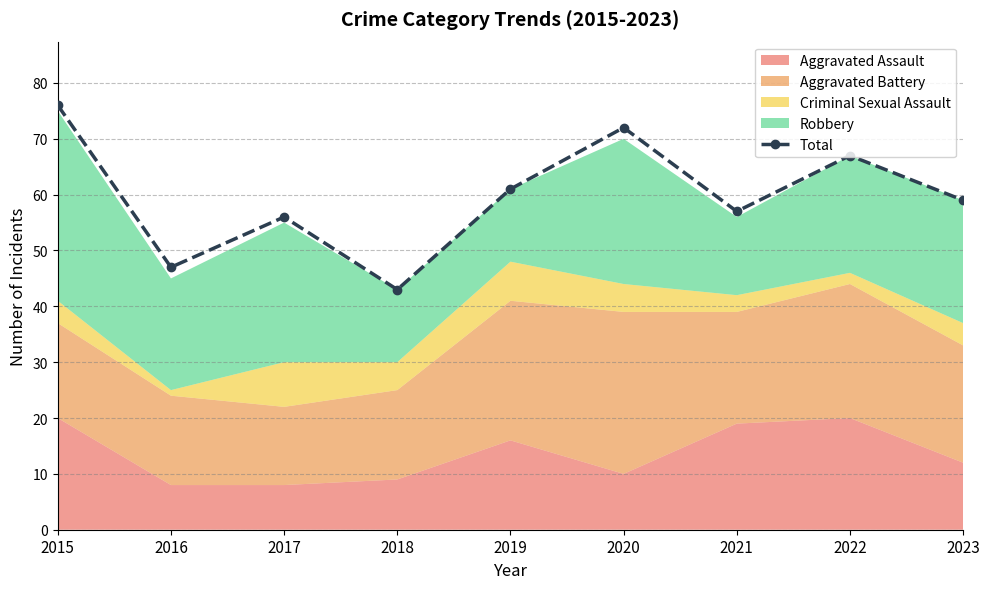

Approximately how many times larger is the value at 2019 compared to 2023?

1.0